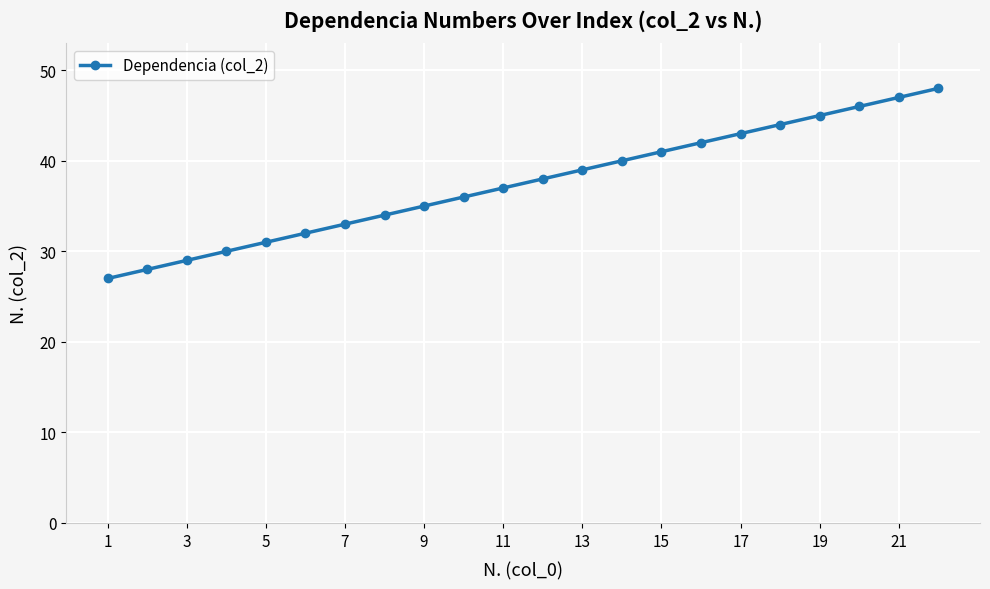

What is the difference between the second highest and second lowest values?

19